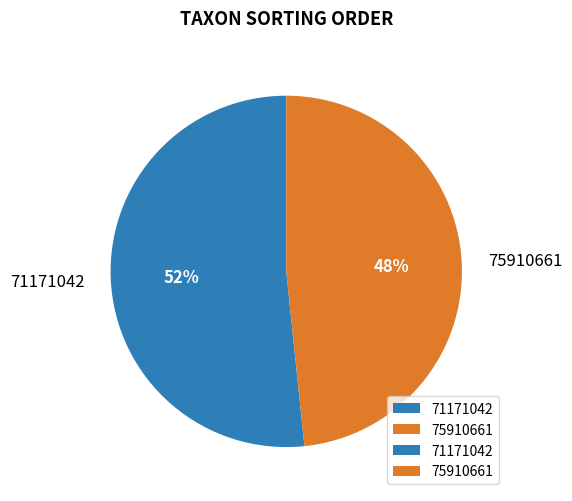

Which has a higher value, 75910661 or 71171042?

71171042